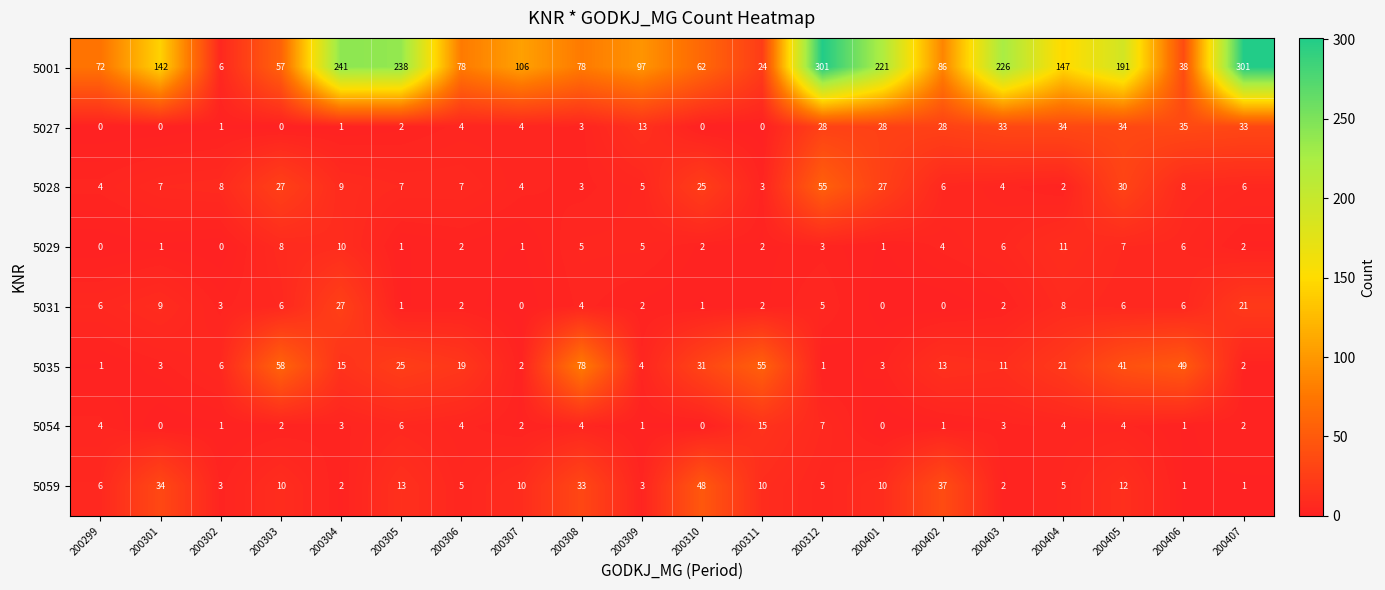

What is the spread (max minus min) of values at 200299?

72